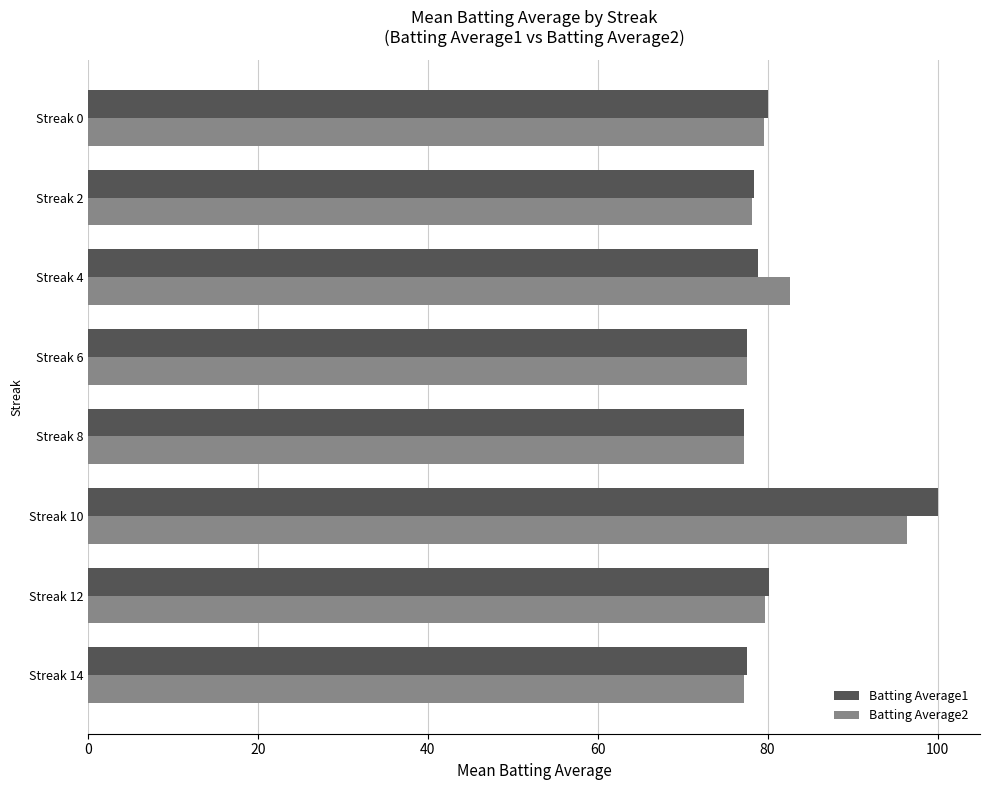

Where is Batting Average2 nearest to the value 86?

Streak 4